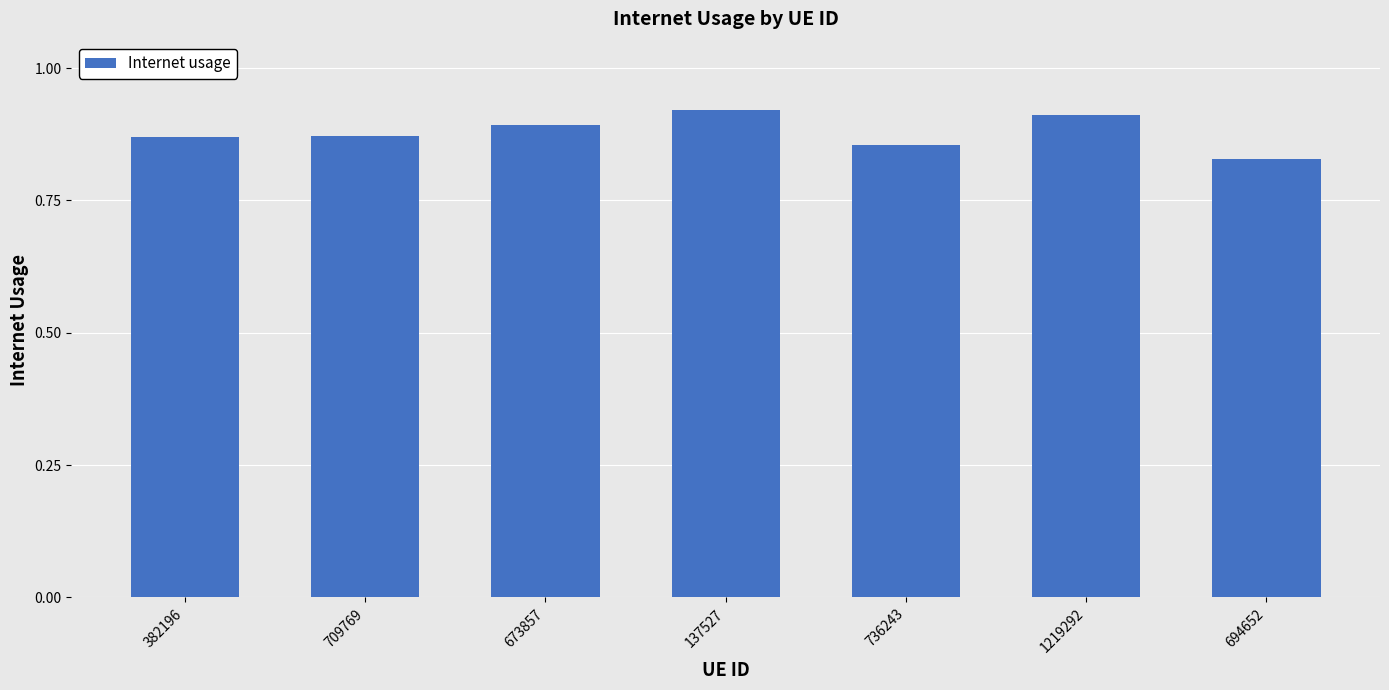

What is the difference between the maximum and minimum values?

0.1